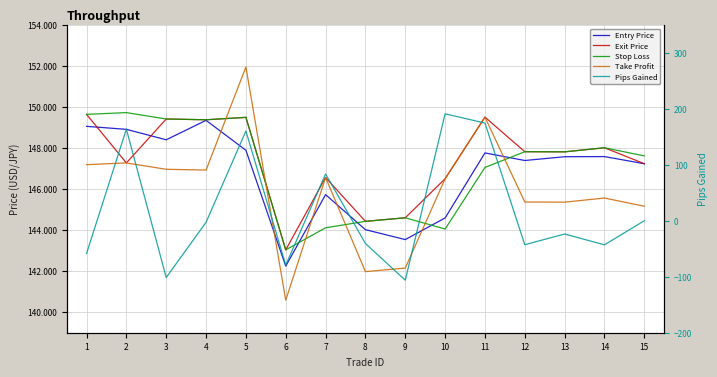

How many data points in Stop Loss are above 147?

10